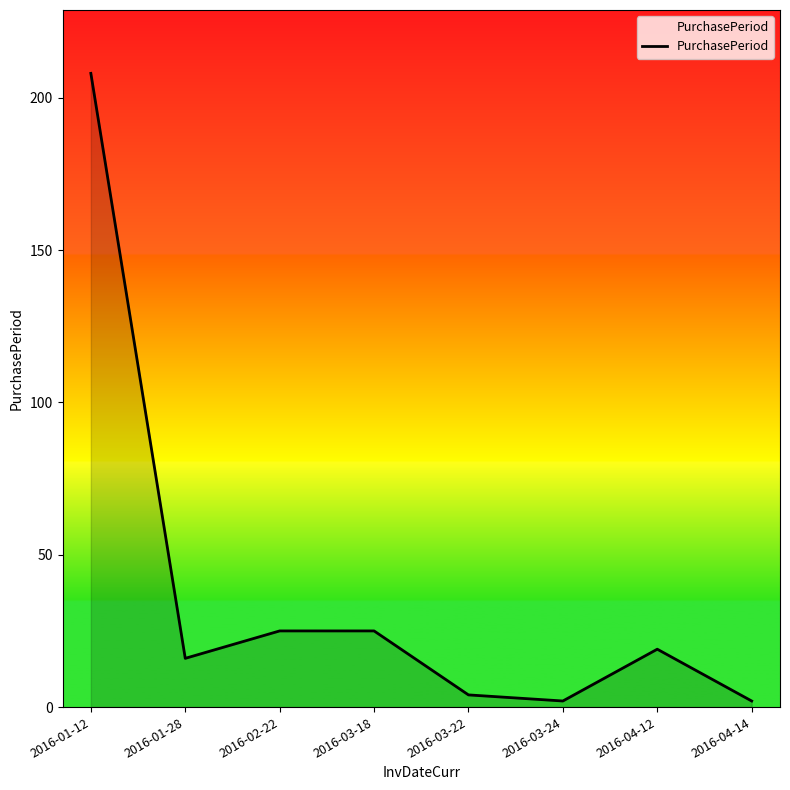

What is the sum of the values at 2016-02-22 and 2016-01-12?

233